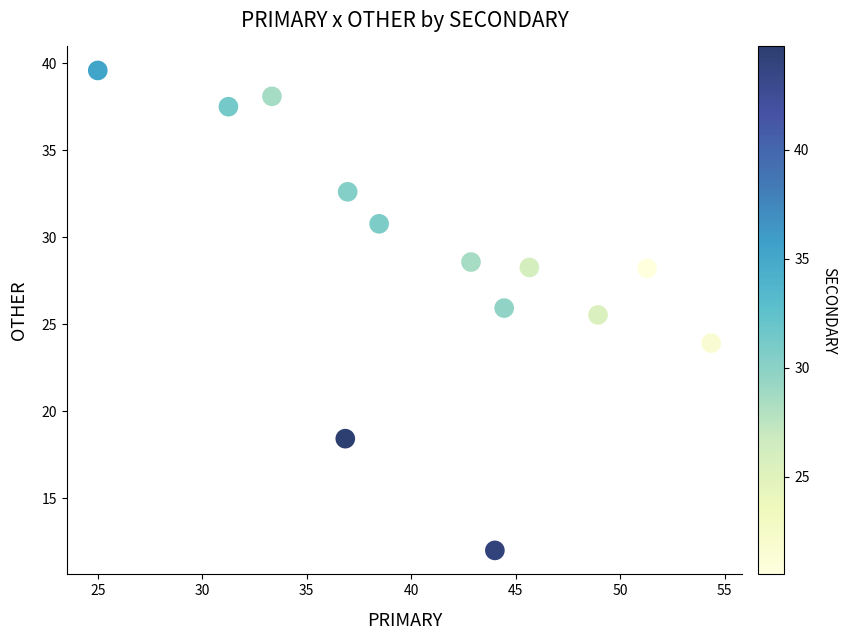

What is the range of X values (max minus min)?

29.3